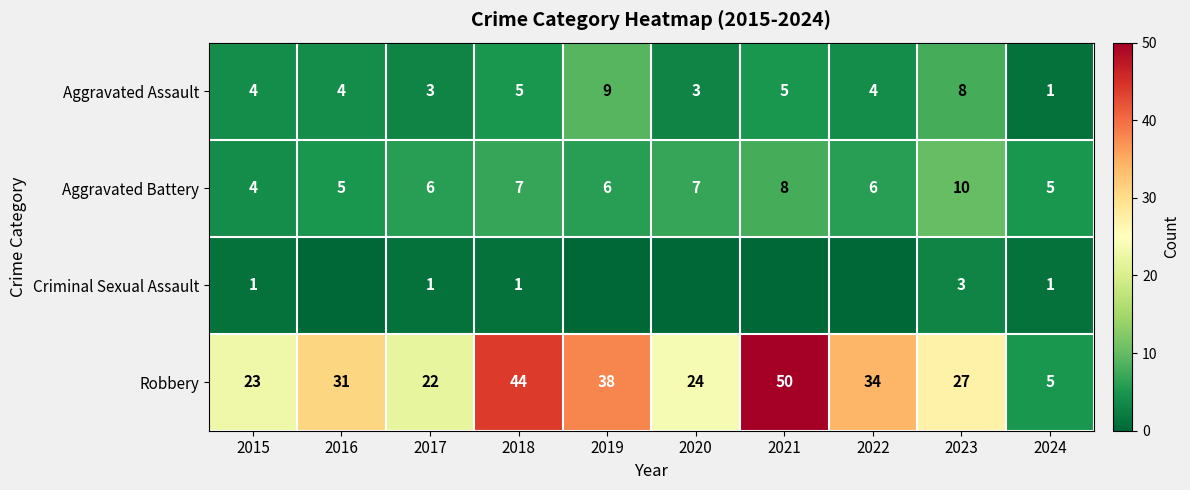

How many data points does each series have?

10